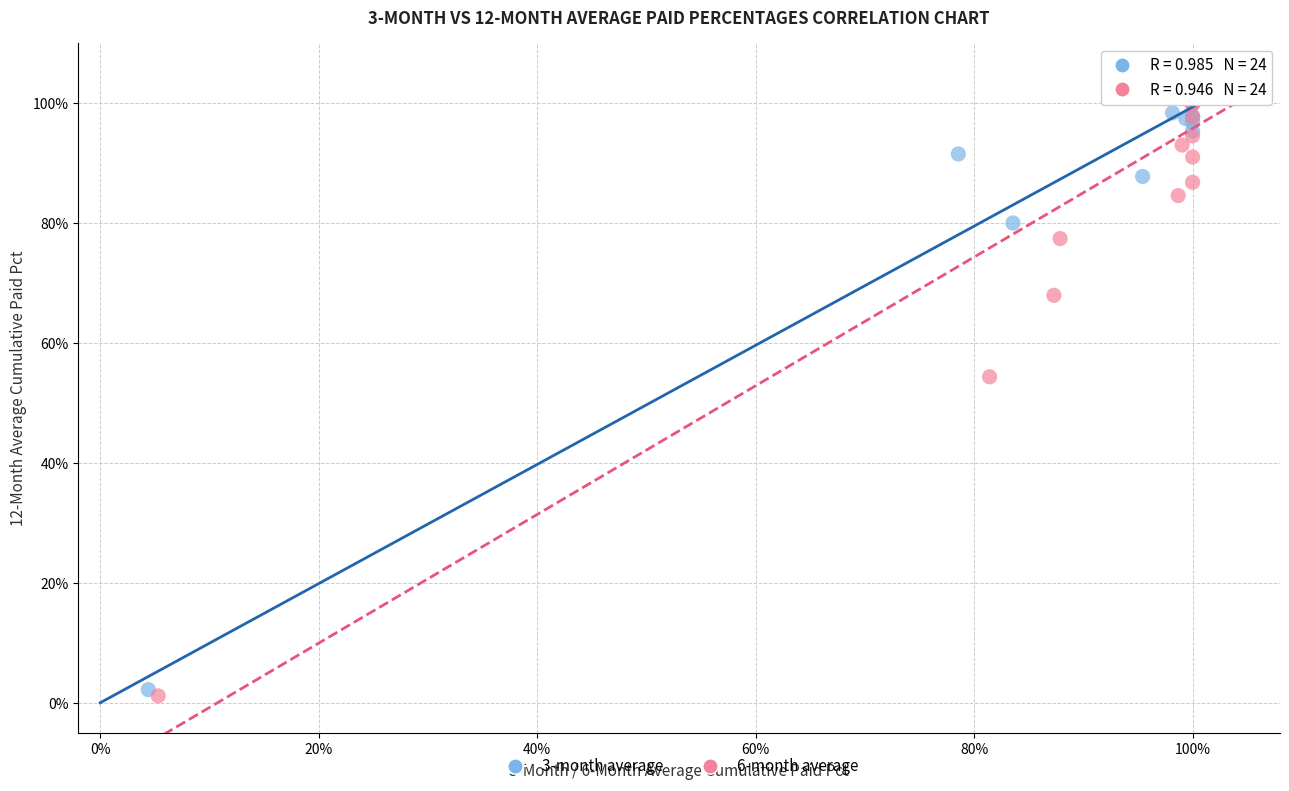

What are all the series names shown in the legend?

3-month average, 6-month average